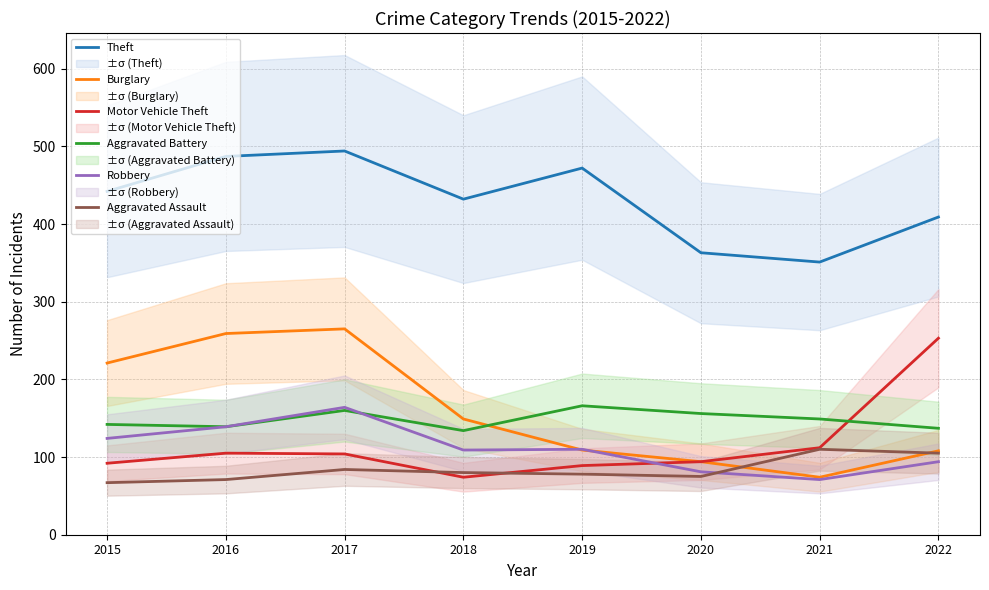

Rank the series at 2022 from lowest to highest value.

Robbery, Aggravated Assault, Burglary, Aggravated Battery, Motor Vehicle Theft, Theft